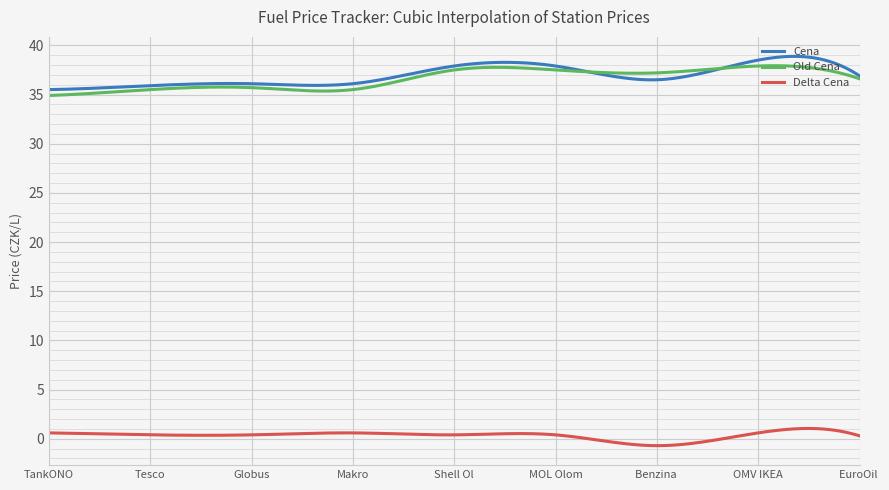

In Delta Cena, how many points are lower than both neighbors (excluding endpoints)?

3